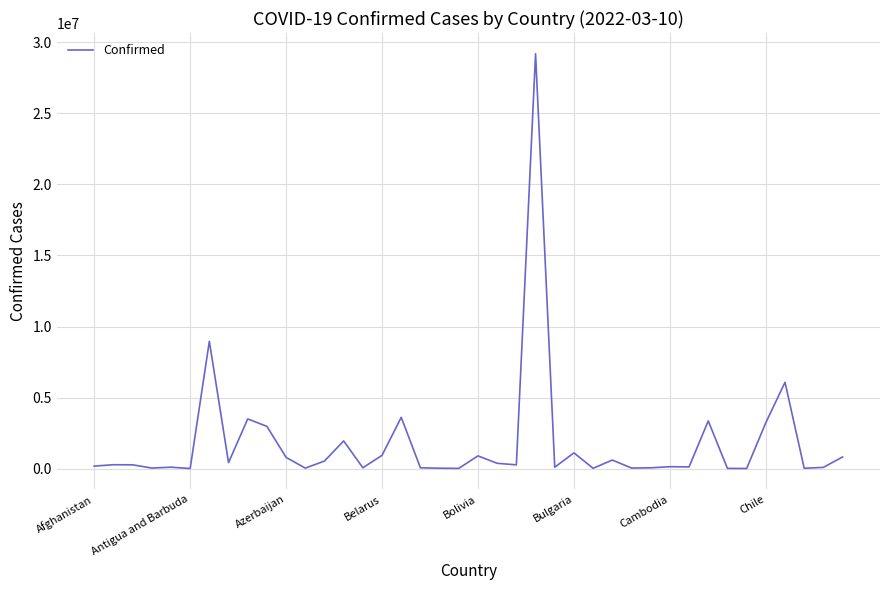

What is the difference between the maximum and minimum values?

29190841